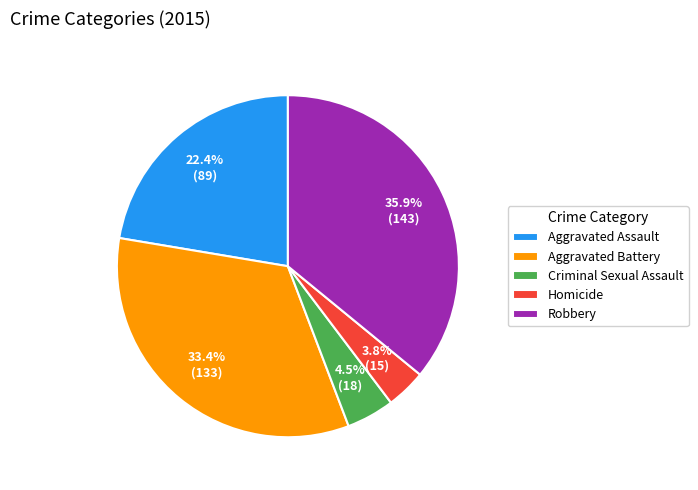

Which slice is the largest?

Robbery